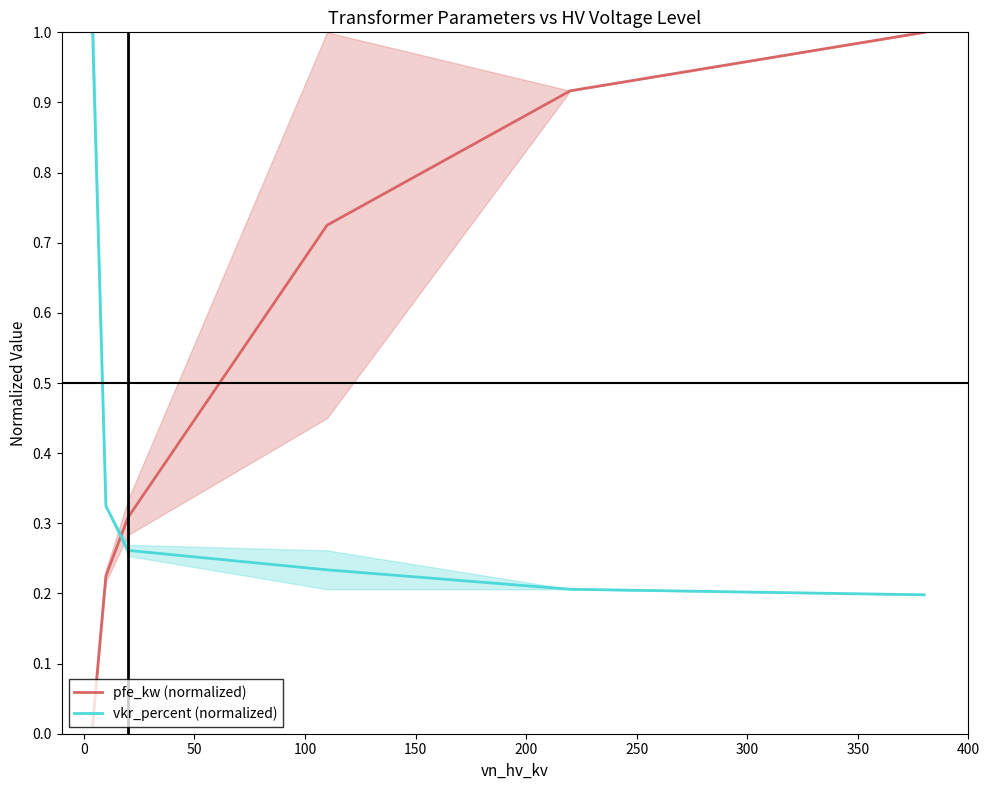

Which series ends up on top after the final intersection of pfe_kw (normalized) and vkr_percent (normalized)?

pfe_kw (normalized)